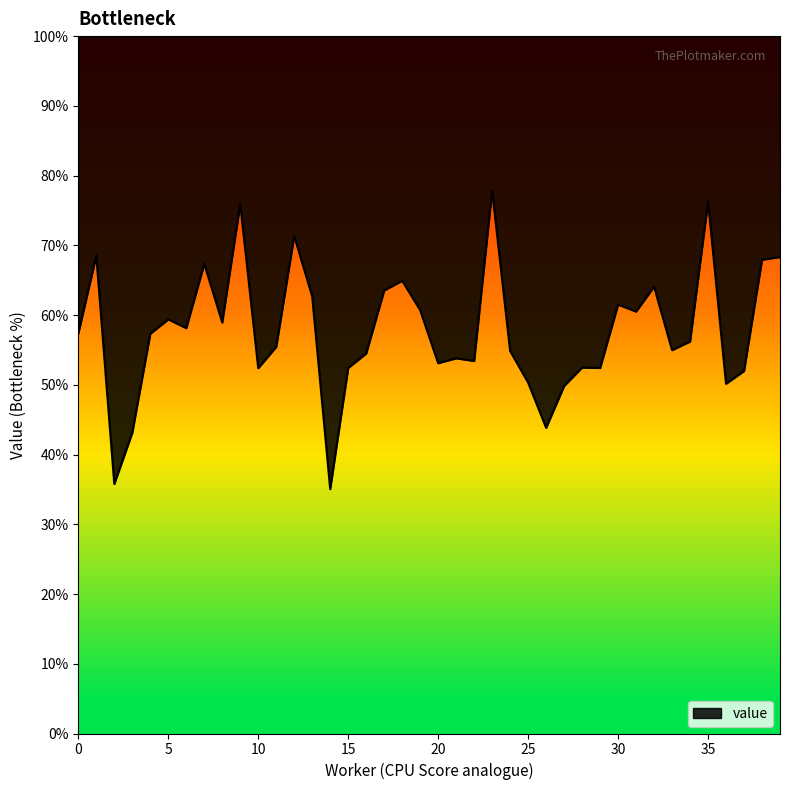

What is the average value?

0.6